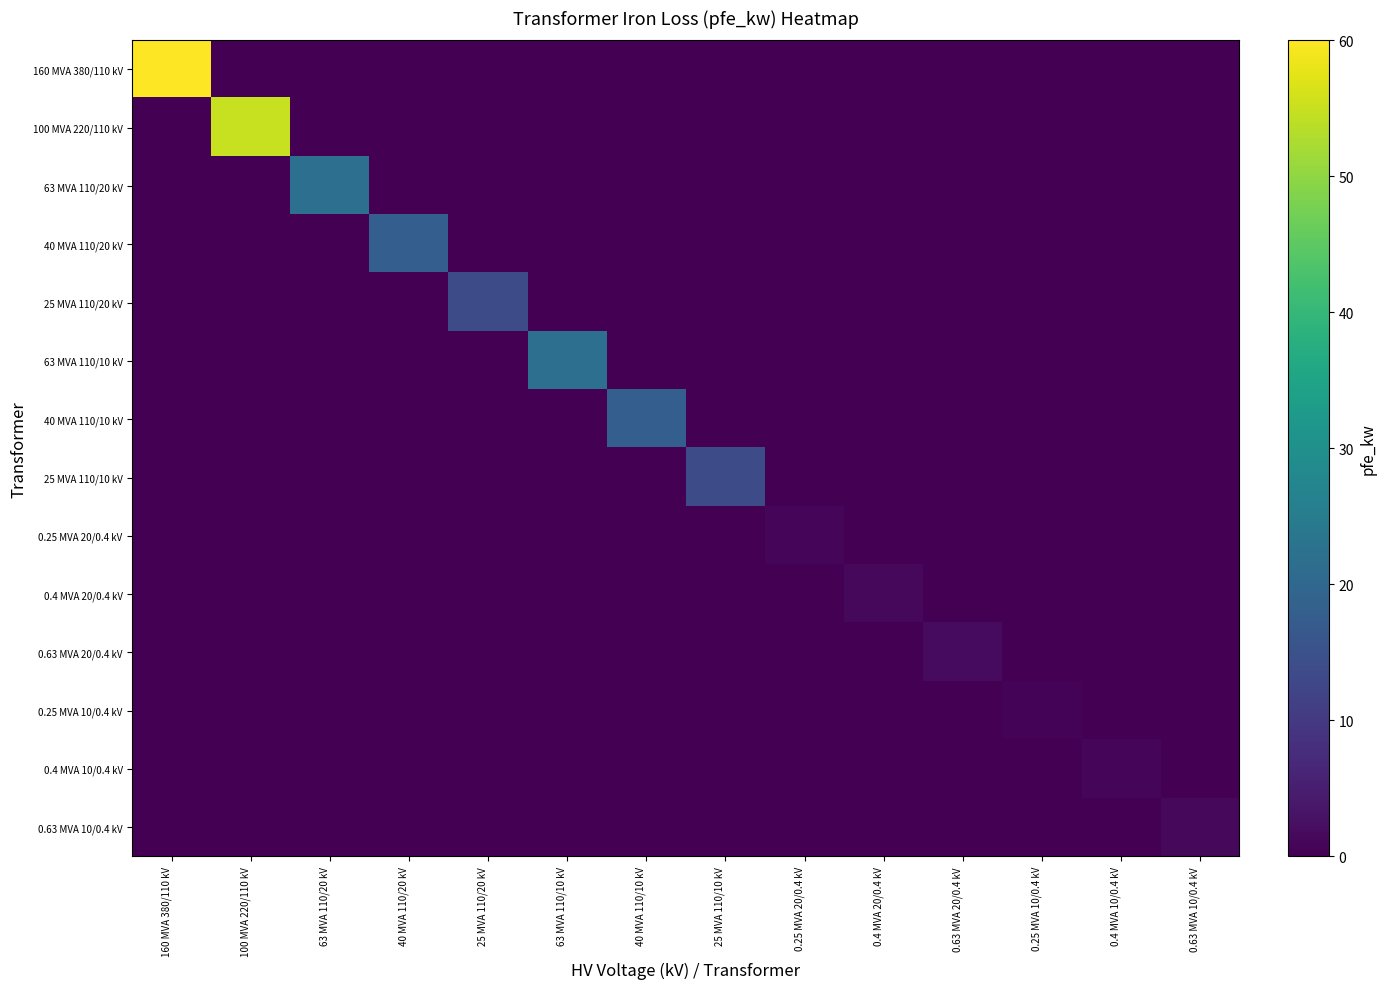

How many positive values does the 0.63 MVA 20/0.4 kV series have?

1